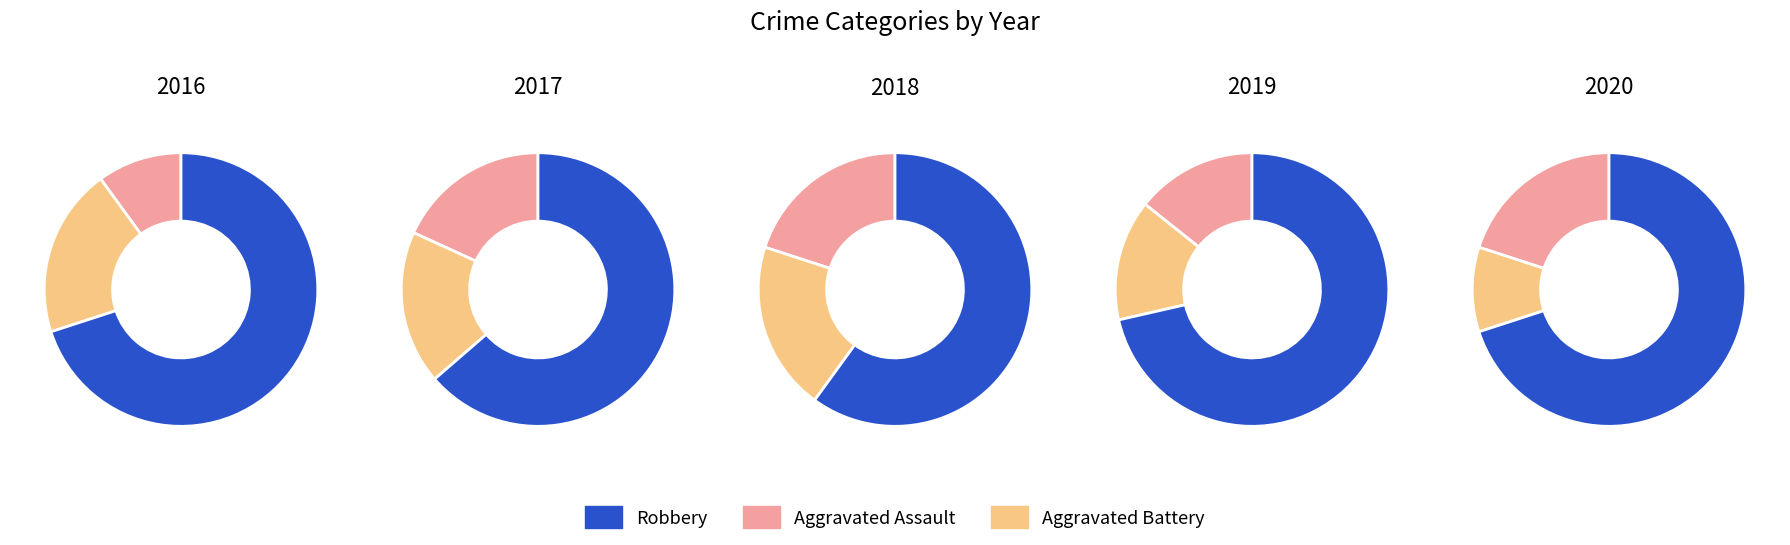

Combined, what portion of the pie is 2018 and 2020?

50.0%